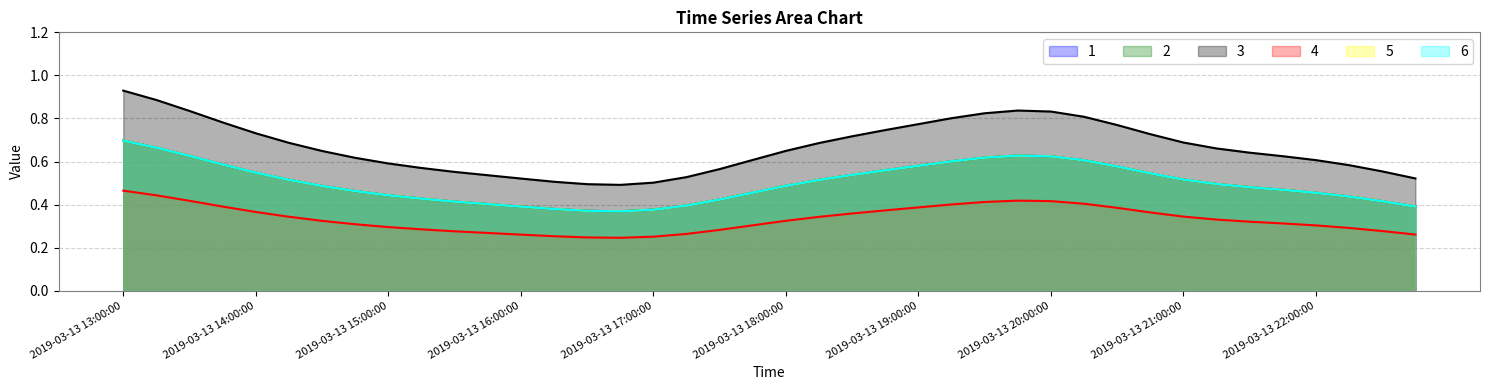

The value of 4 at 2019-03-13 22:45:00 is 0.2. True or false?

False